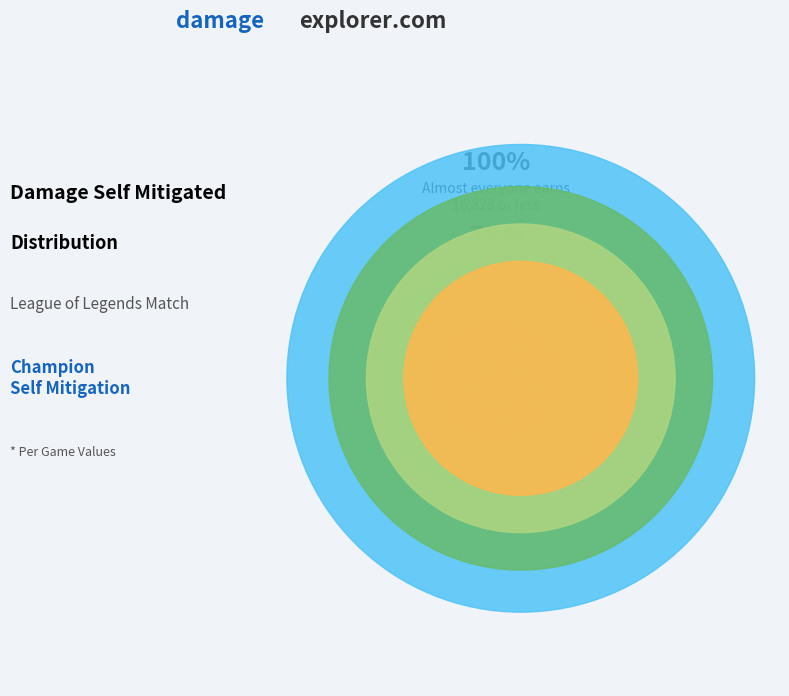

The Ashe slice represents 1% of the pie. True or false?

False